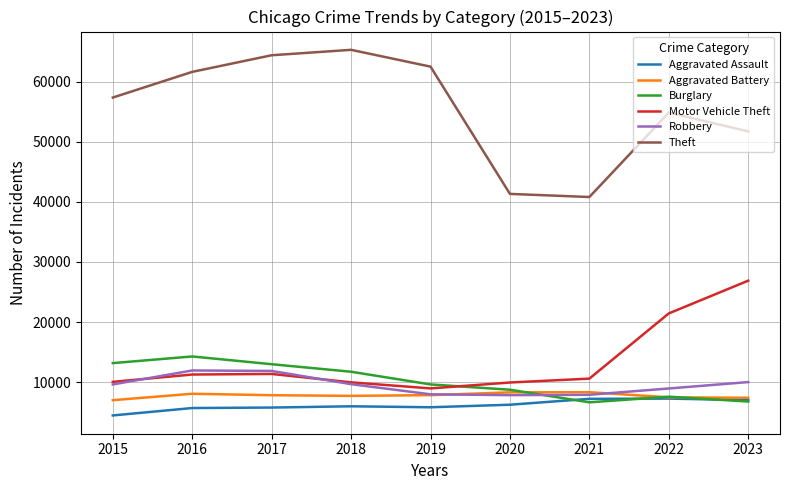

In Theft, how many points are higher than both neighbors (excluding endpoints)?

2